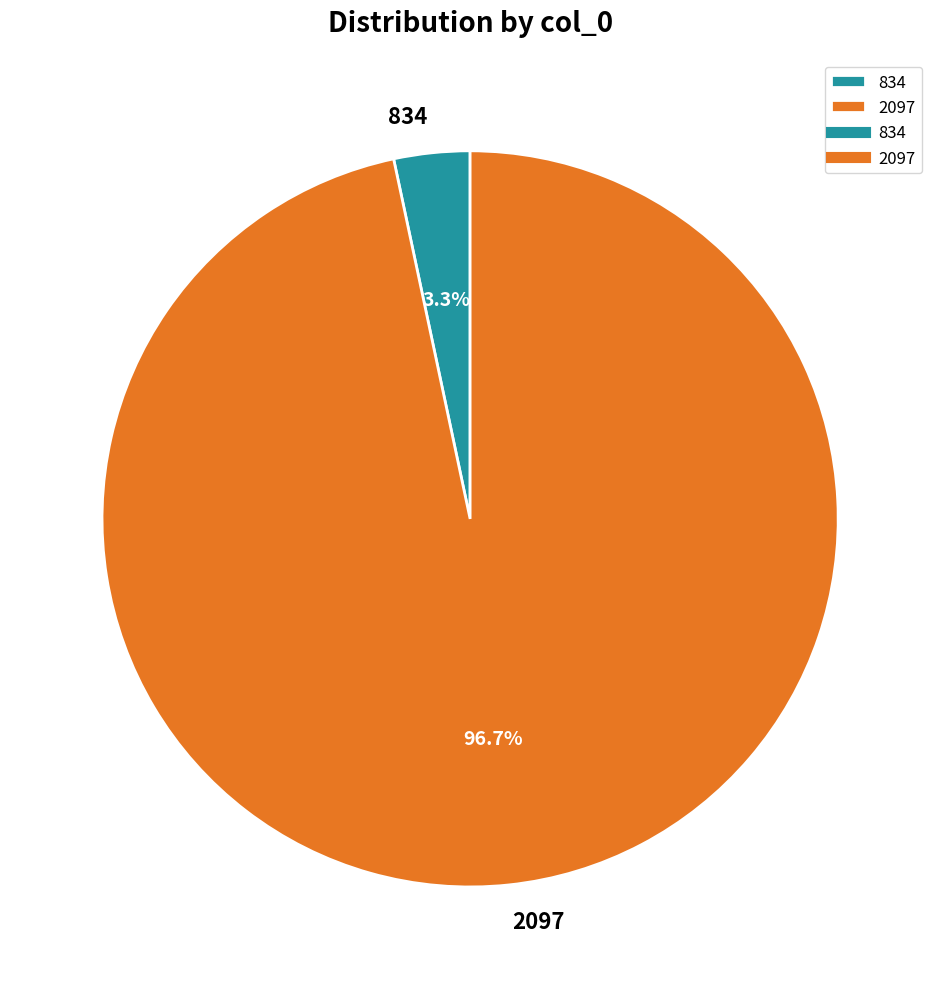

To the nearest percent, what portion does 2097 represent?

97%